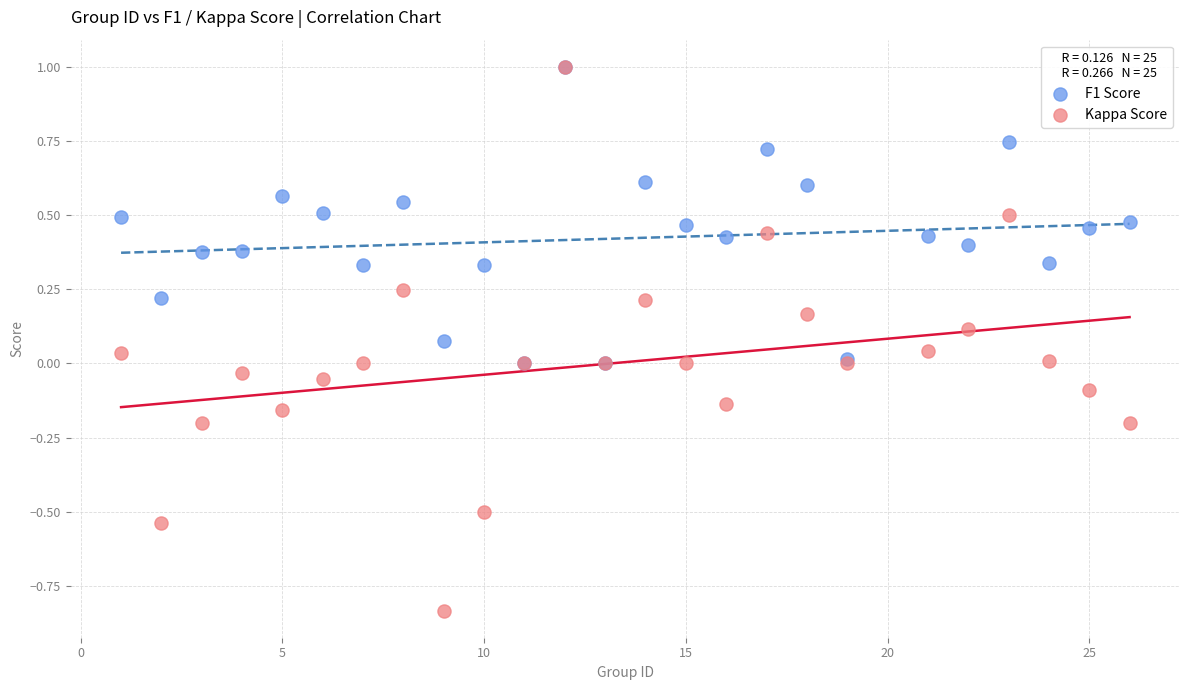

Which series reaches the minimum Y coordinate?

Kappa Score